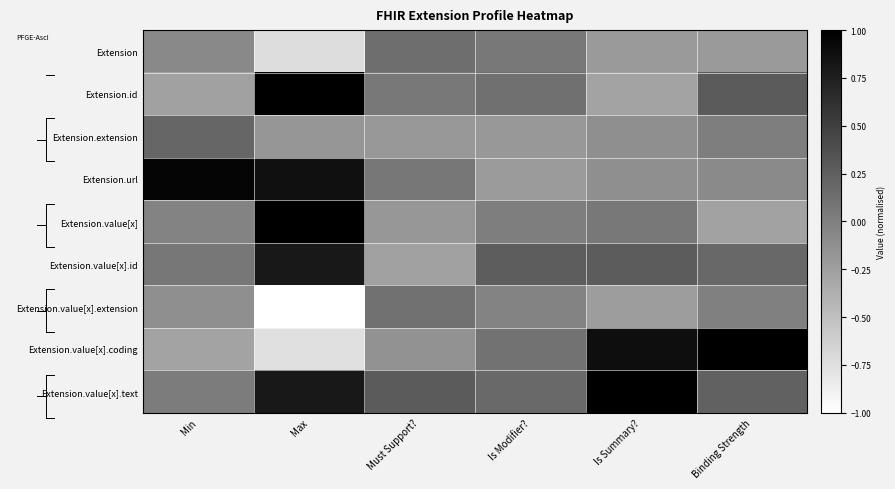

Which series has the widest spread of values?

Extension.value[x].coding